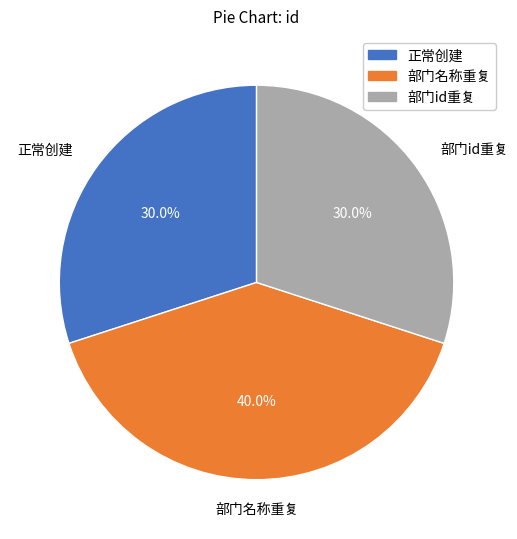

Does 部门id重复 account for over 50% of the chart?

No